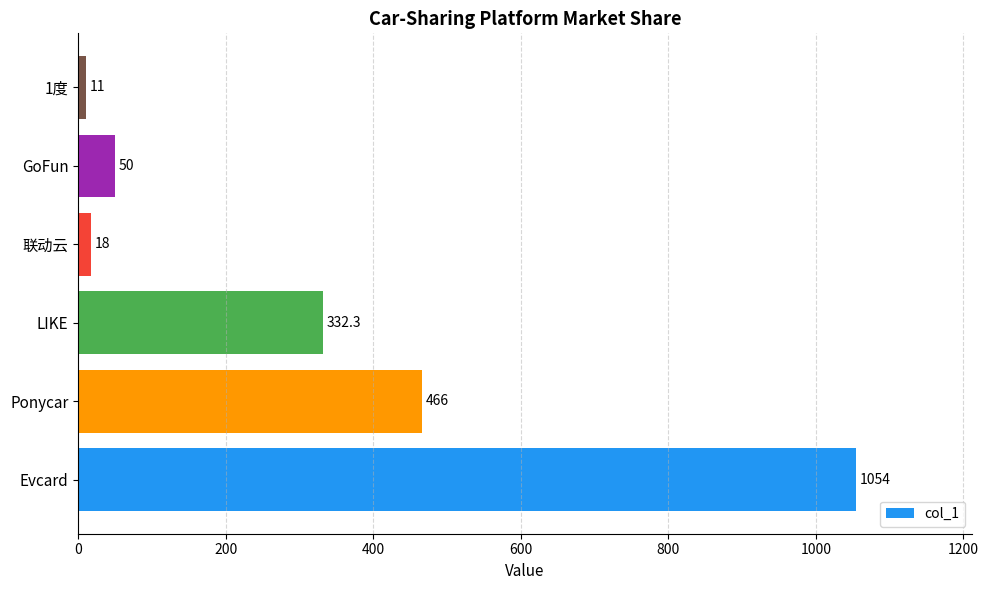

Reading top to bottom, what are all the values shown in this chart?

1度=11.0	GoFun=50.0	联动云=18.0	LIKE=332.3	Ponycar=466.0	Evcard=1054.0